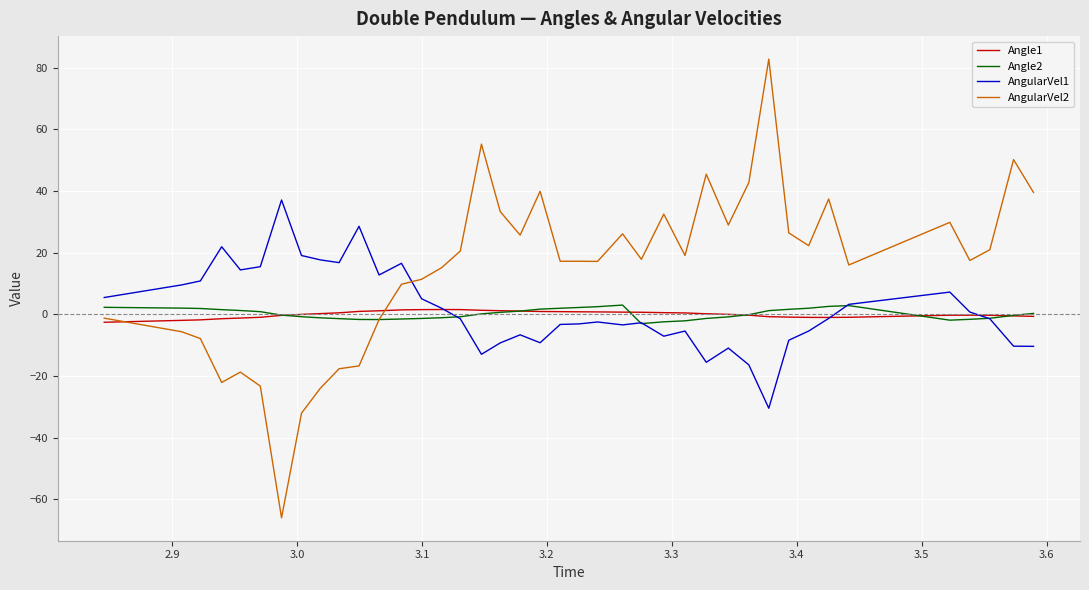

Which series has the largest total across all categories?

AngularVel2